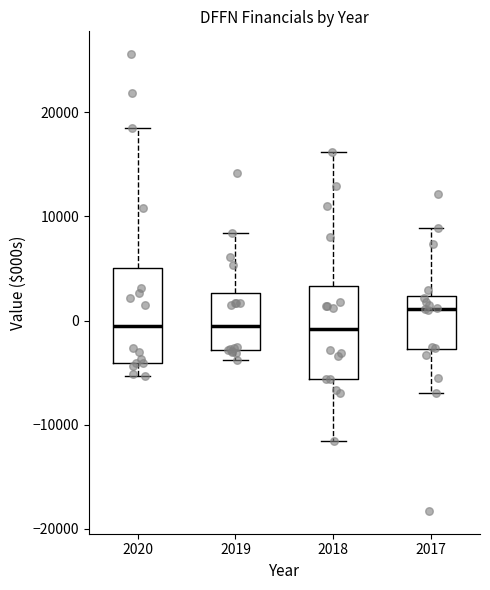

Reading left to right, read every box against the y-axis: the position of its median line, the range the box covers, and the ends of its whiskers. The values are not printed on the chart, so give them approximately, as read against the axis.

2020: median -1000, box -4000 to 5000, whiskers -5000 to 19000
2019: median 0, box -3000 to 3000, whiskers -4000 to 8000
2018: median -1000, box -6000 to 3000, whiskers -12000 to 16000
2017: median 1000, box -3000 to 2000, whiskers -7000 to 9000